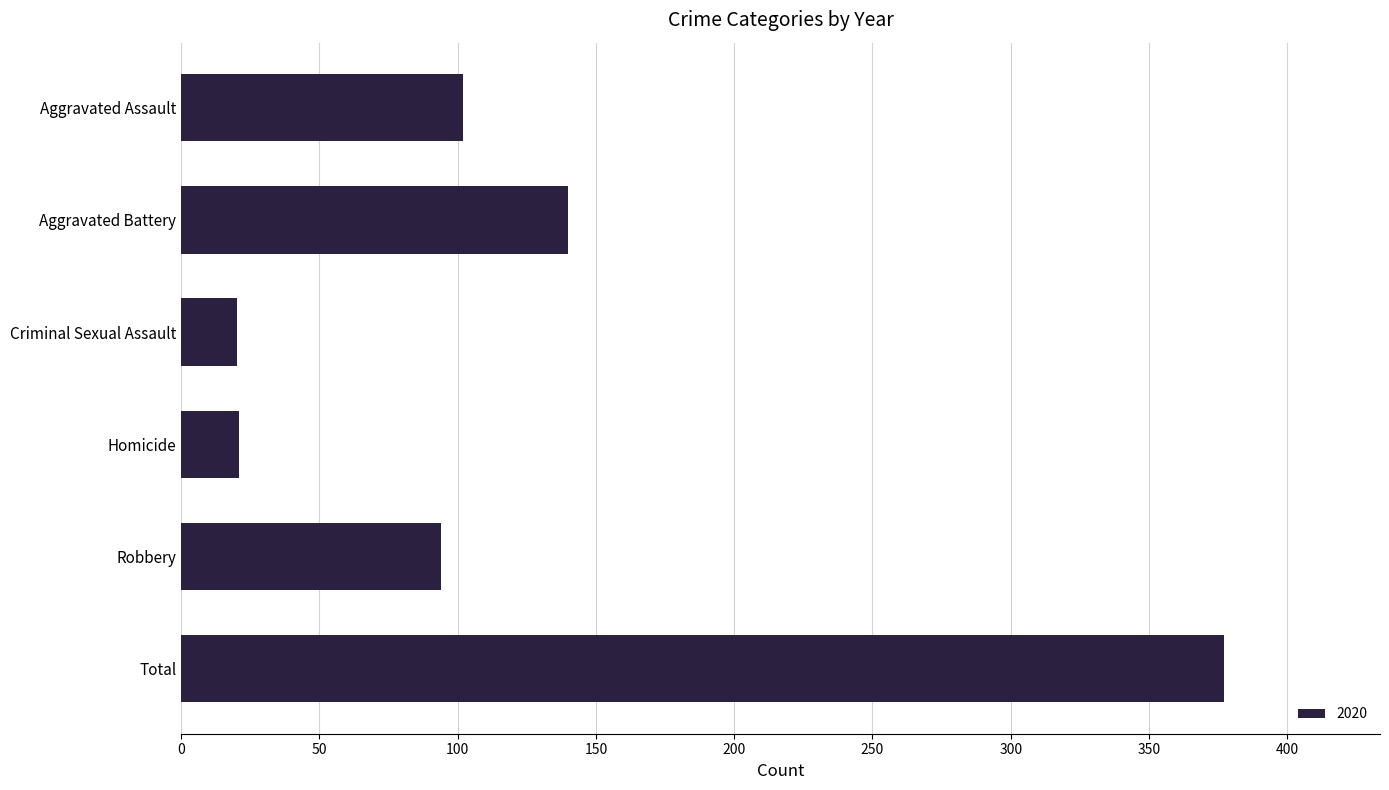

What is the approximate value at Aggravated Assault?

102